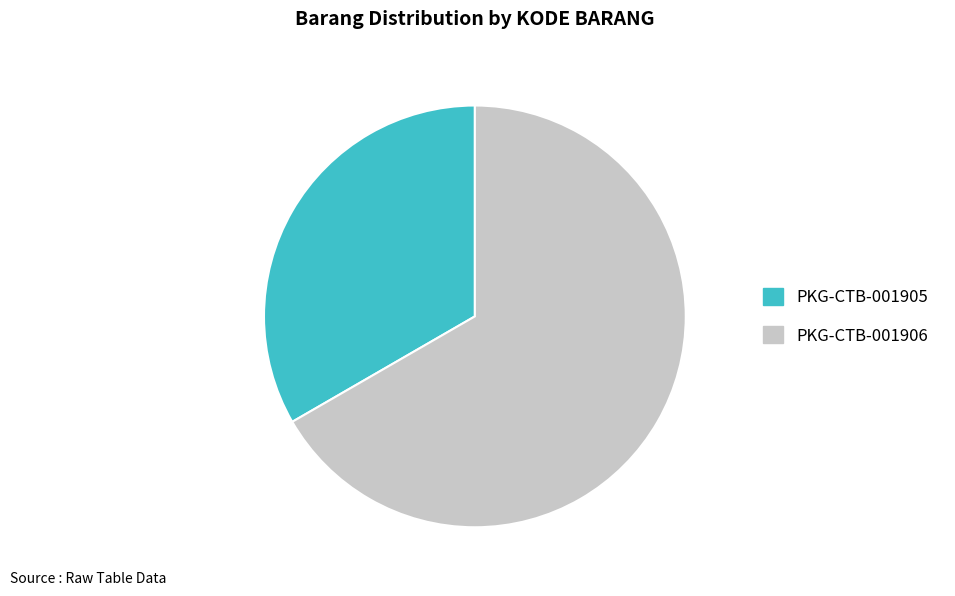

The PKG-CTB-001906 slice represents 80% of the pie. True or false?

False